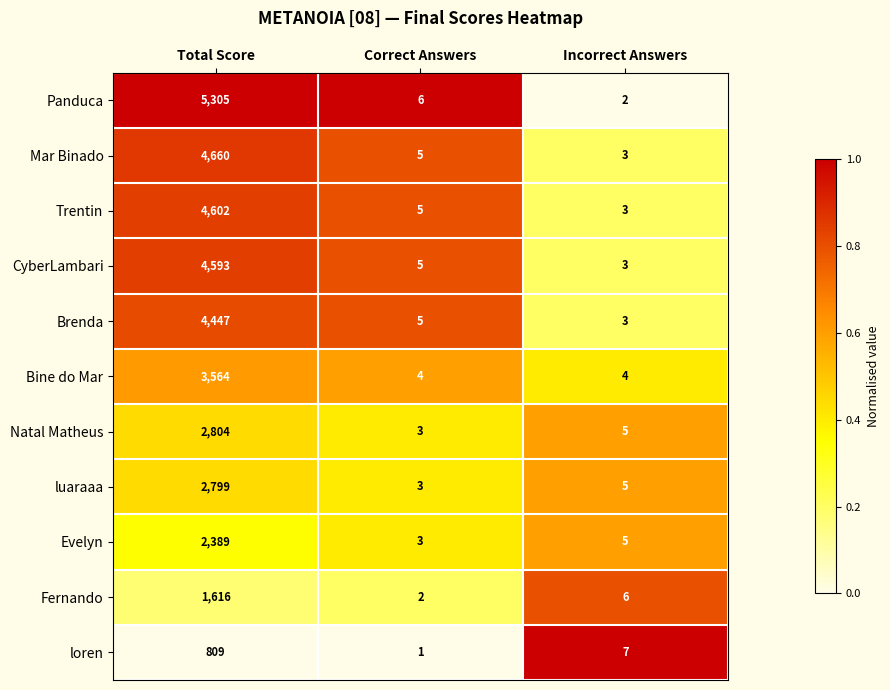

Rank the series by their maximum value, from highest to lowest.

Panduca, Mar Binado, Trentin, CyberLambari, Brenda, Bine do Mar, Natal Matheus, luaraaa, Evelyn, Fernando, loren